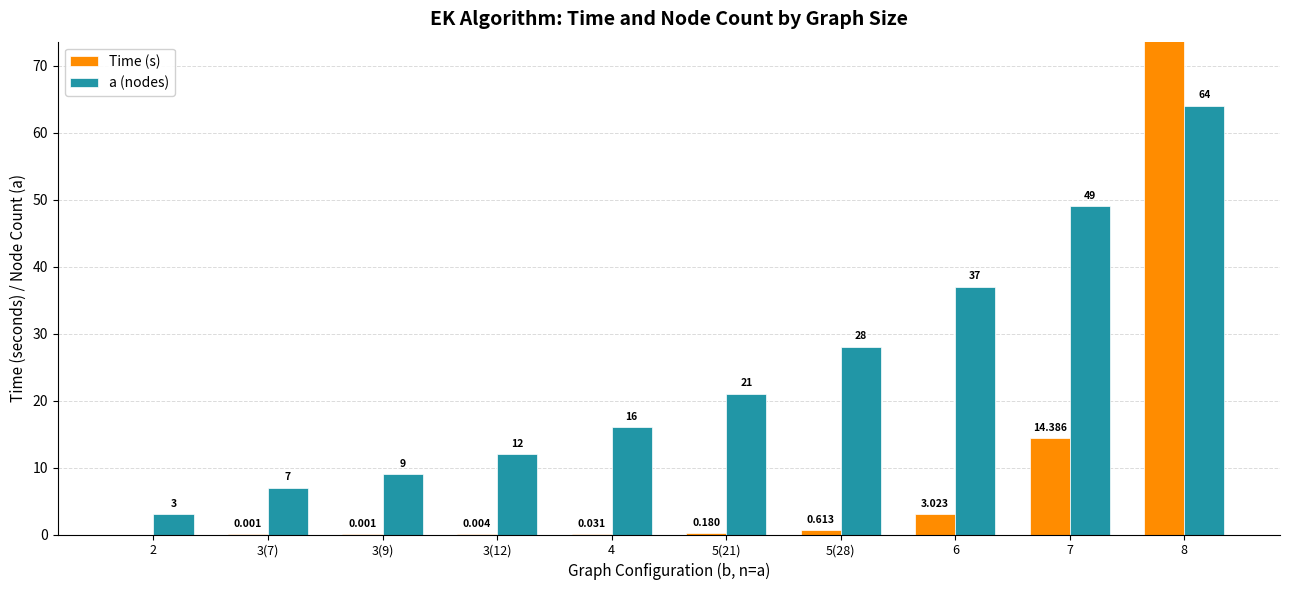

At which label is Time (s) closest to 46?

7